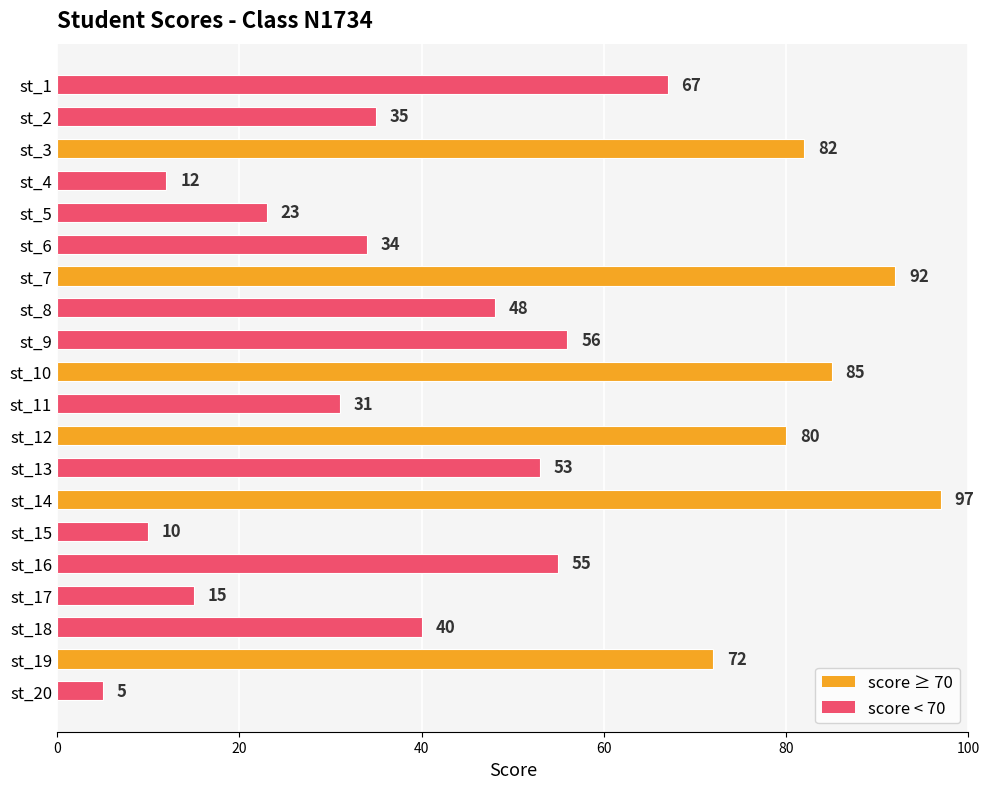

Where is the data nearest to the value 51?

st_13